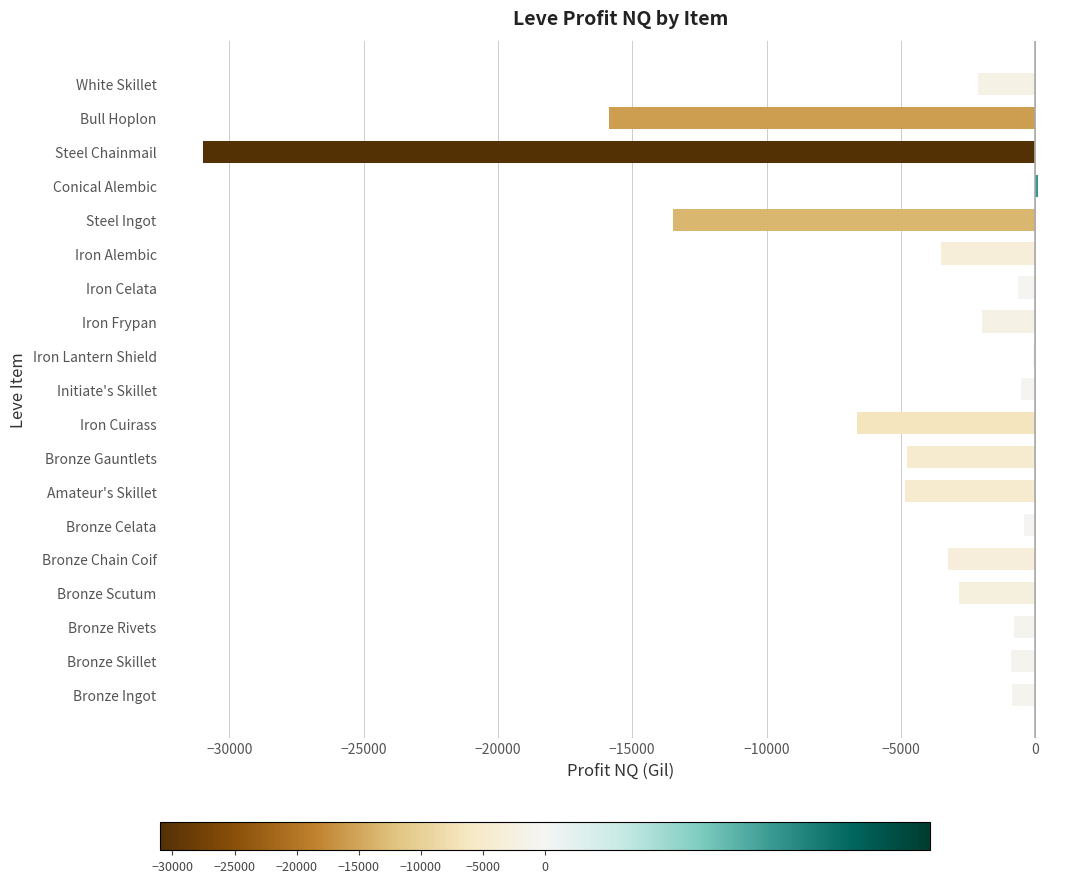

At which label is the value closest to -15428?

Bull Hoplon